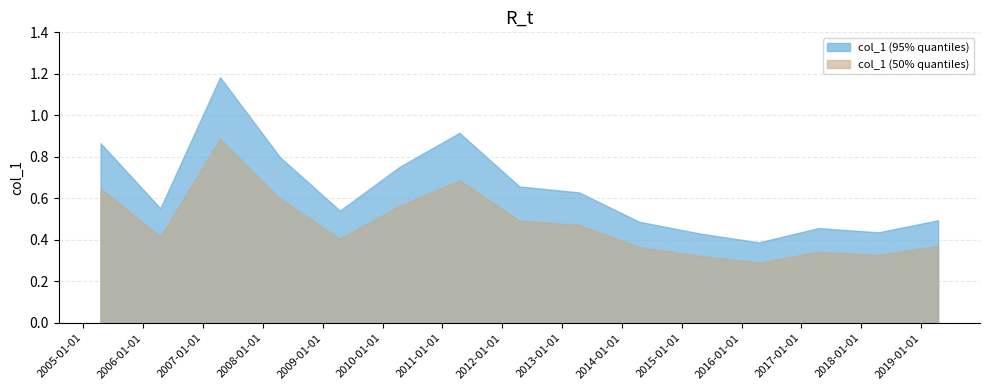

Reading left to right, list all the values displayed in this chart.

2005-04-15=0.9	2006-04-15=0.6	2007-04-15=1.2	2008-04-15=0.8	2009-04-15=0.5	2010-04-15=0.8	2011-04-15=0.9	2012-04-15=0.7	2013-04-15=0.6	2014-04-15=0.5	2015-04-15=0.4	2016-04-15=0.4	2017-04-15=0.5	2018-04-15=0.4	2019-04-15=0.5